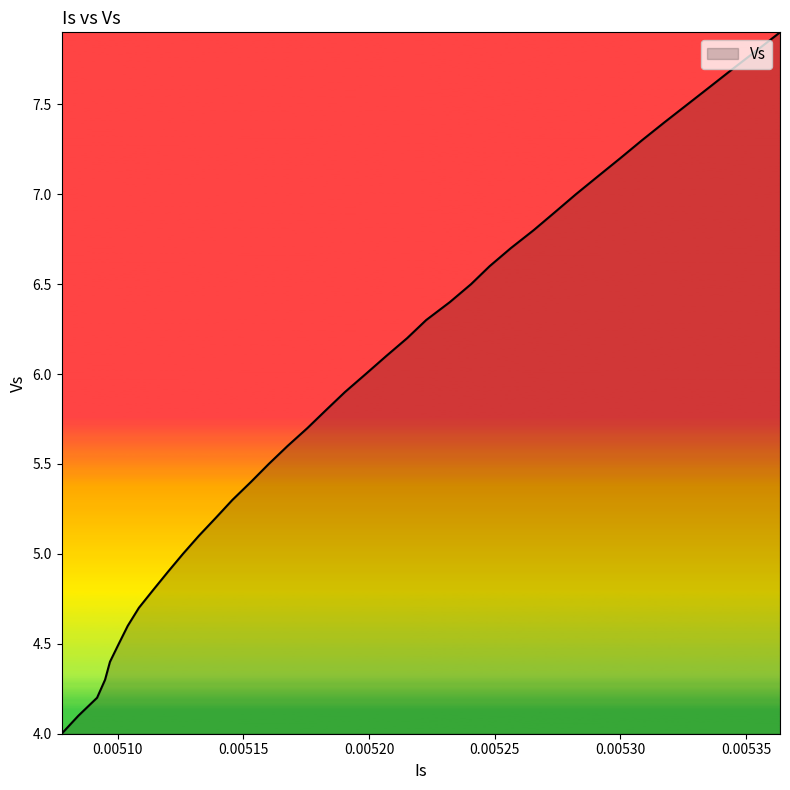

What is the difference between the maximum and minimum values?

3.9